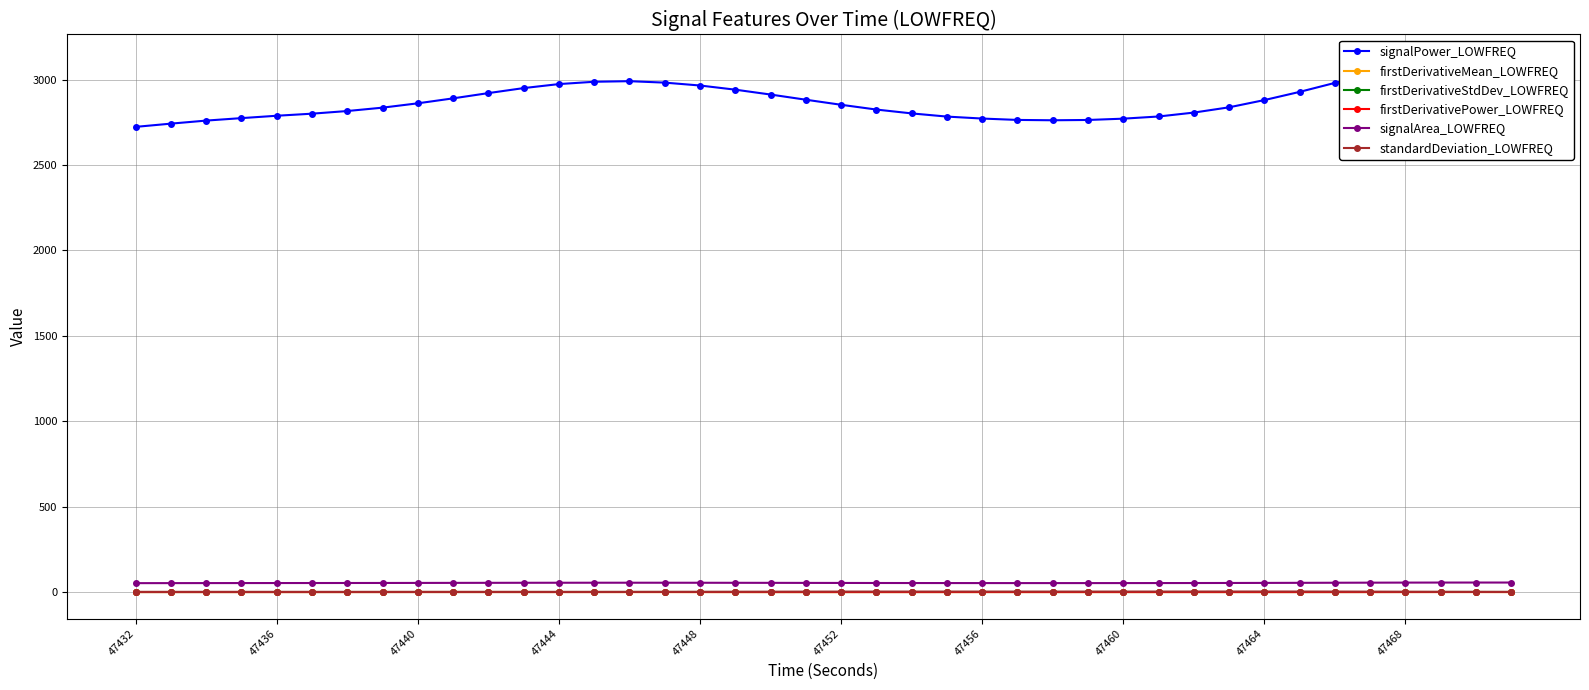

What is the difference between the maximum and minimum values in the firstDerivativePower_LOWFREQ series?

0.2